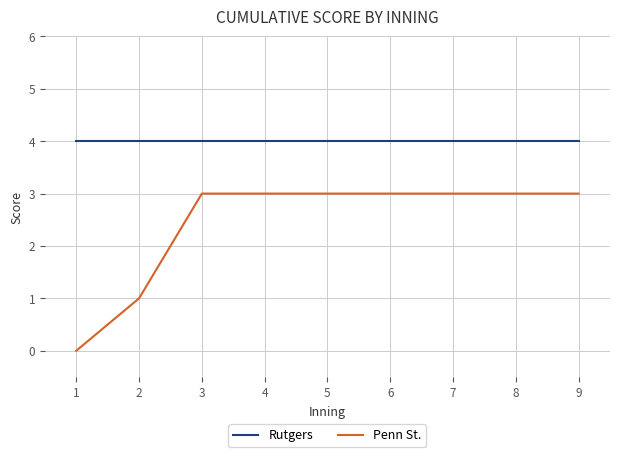

What is the maximum value for Penn St.?

3